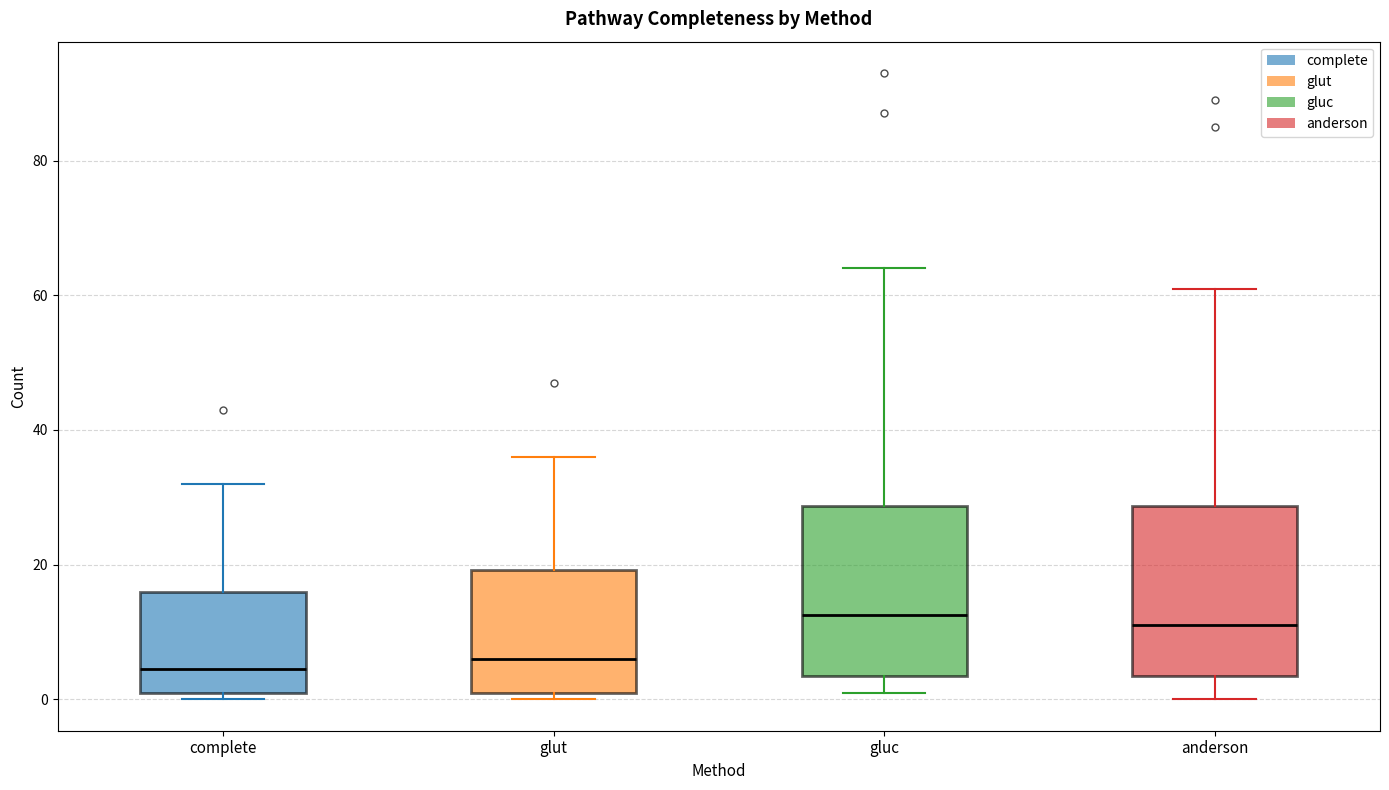

Reading left to right, transcribe this box plot: for each box, give where its median line is, the range the box spans, and where its two whiskers end, as read against the y-axis. The values are not printed on the chart, so give them approximately, as read against the axis.

complete: median 4, box 2 to 16, whiskers 0 to 32
glut: median 6, box 2 to 20, whiskers 0 to 36
gluc: median 12, box 4 to 28, whiskers 2 to 64
anderson: median 12, box 4 to 28, whiskers 0 to 62